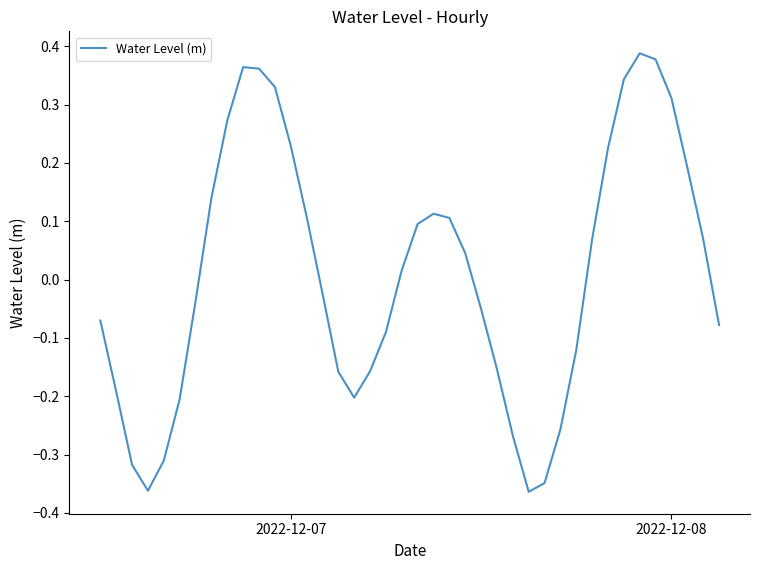

Does the chart have visible grid lines?

No